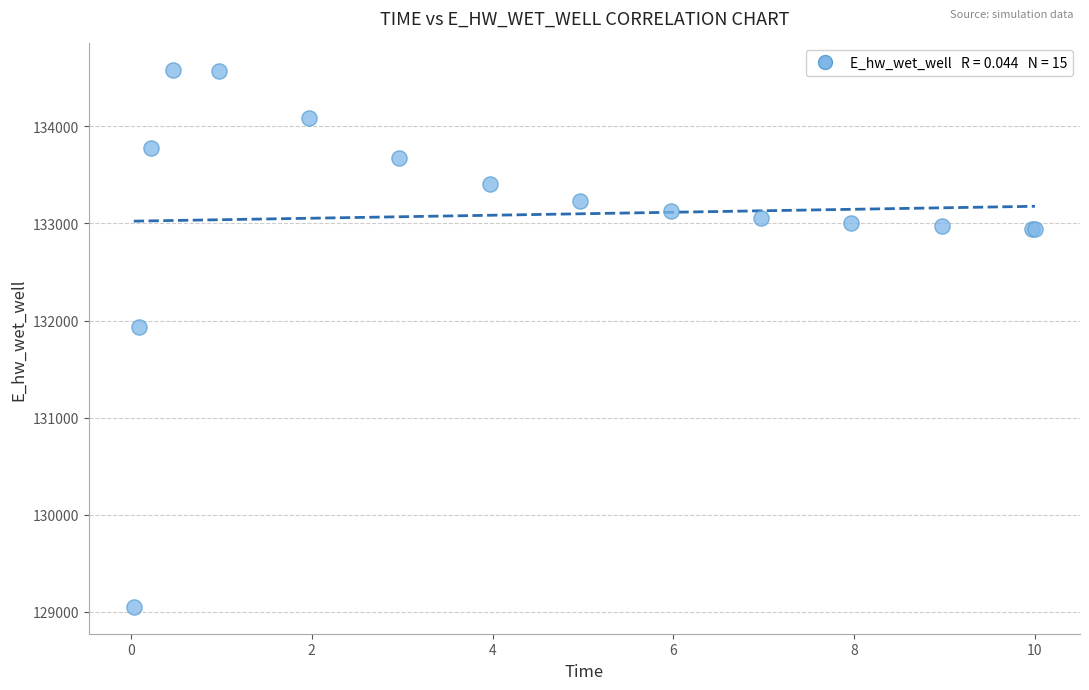

What Y value in the scatter plot is closest to 131814?

131934.7